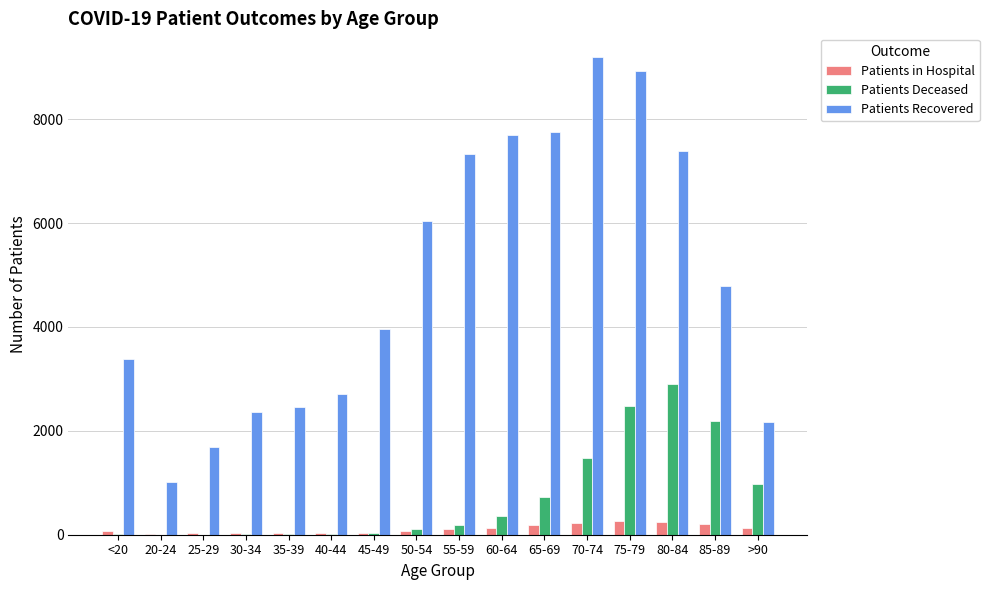

Does the chart contain stacked bars?

No